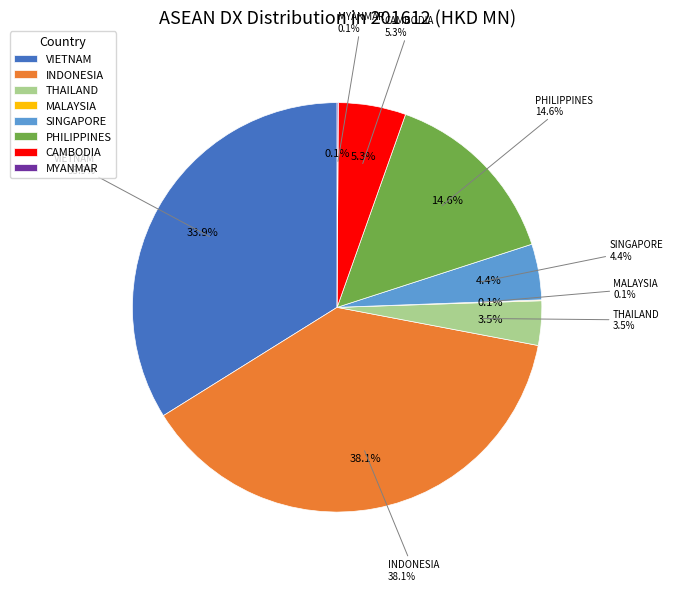

Combined, do THAILAND and VIETNAM account for over 50%?

No